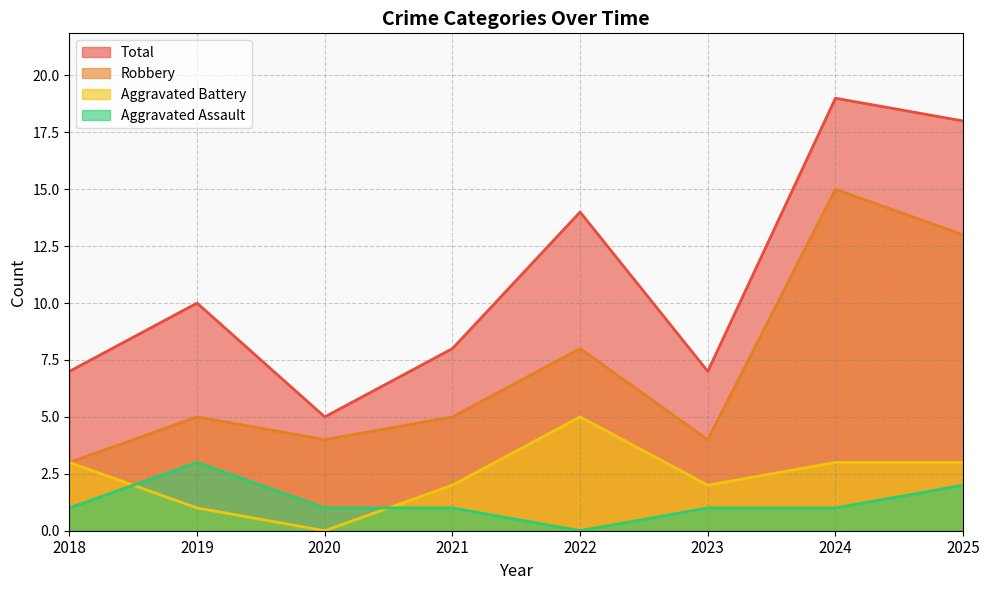

What is the average value of the Robbery series?

7